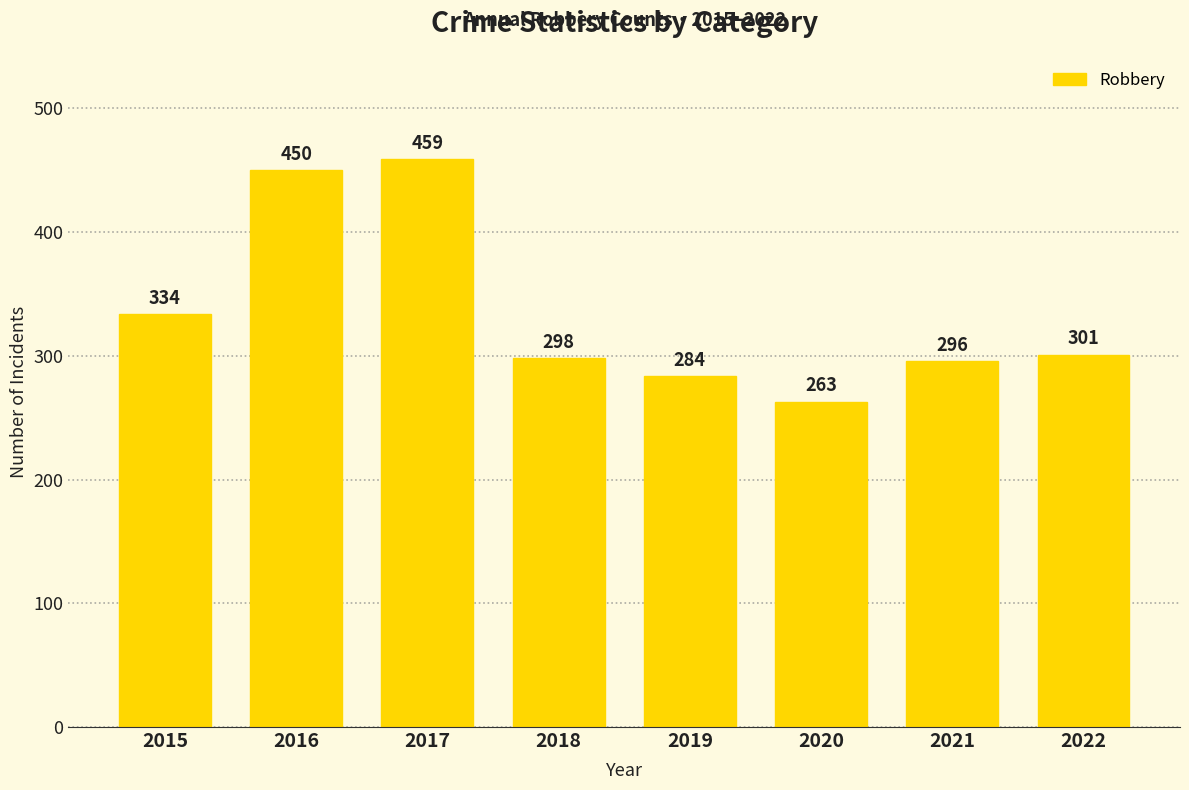

What is the ratio of the value at 2015 to the value at 2016?

0.7